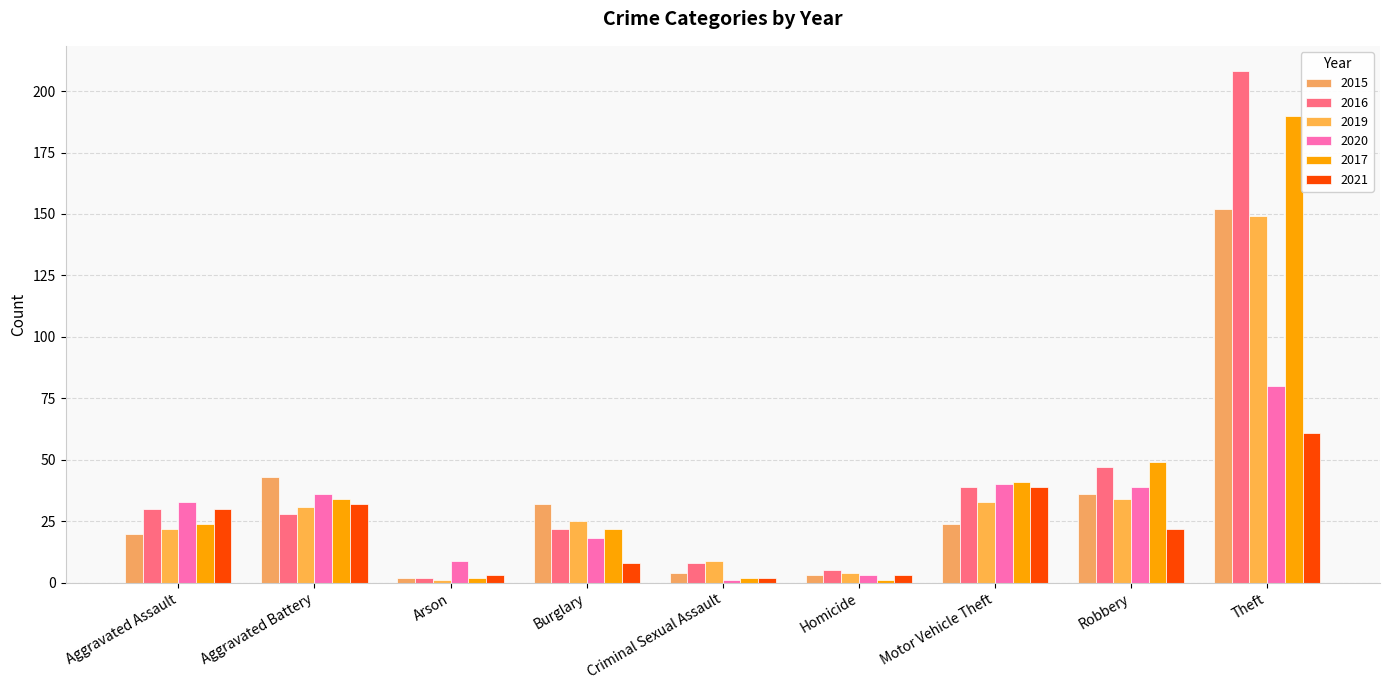

What is the difference between the highest and lowest values at Aggravated Assault?

13